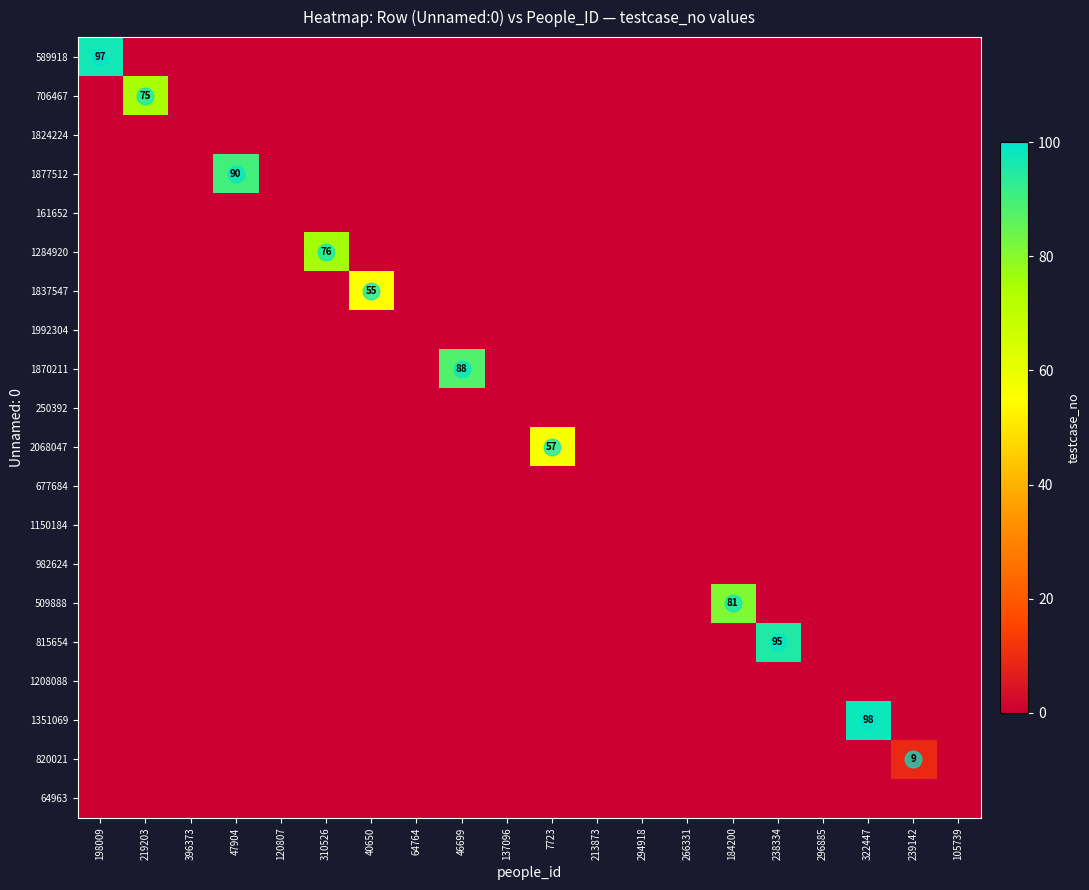

Which has a higher value, 7723 or 47904?

7723